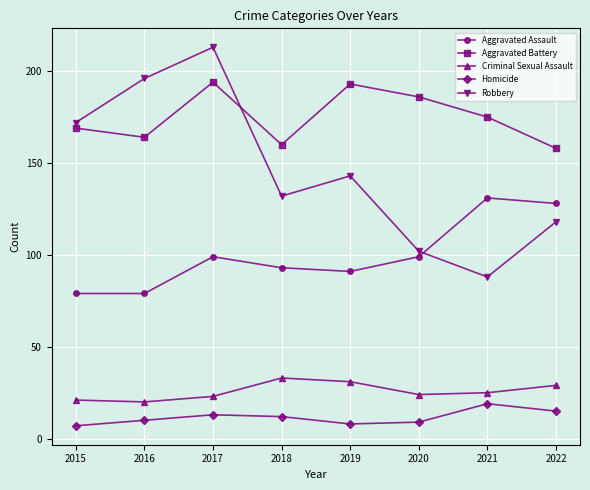

Reading right to left, what are all the values shown in this chart?

Aggravated Assault: 2022=128	2021=131	2020=99	2019=91	2018=93	2017=99	2016=79	2015=79
Aggravated Battery: 2022=158	2021=175	2020=186	2019=193	2018=160	2017=194	2016=164	2015=169
Criminal Sexual Assault: 2022=29	2021=25	2020=24	2019=31	2018=33	2017=23	2016=20	2015=21
Homicide: 2022=15	2021=19	2020=9	2019=8	2018=12	2017=13	2016=10	2015=7
Robbery: 2022=118	2021=88	2020=102	2019=143	2018=132	2017=213	2016=196	2015=172